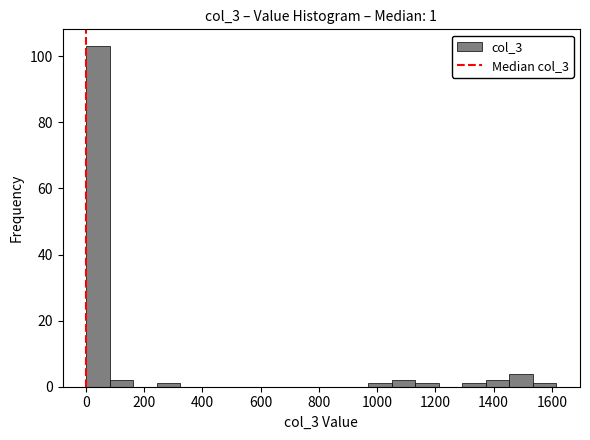

Over which range of the x-axis is the bar tallest?

0 to 80